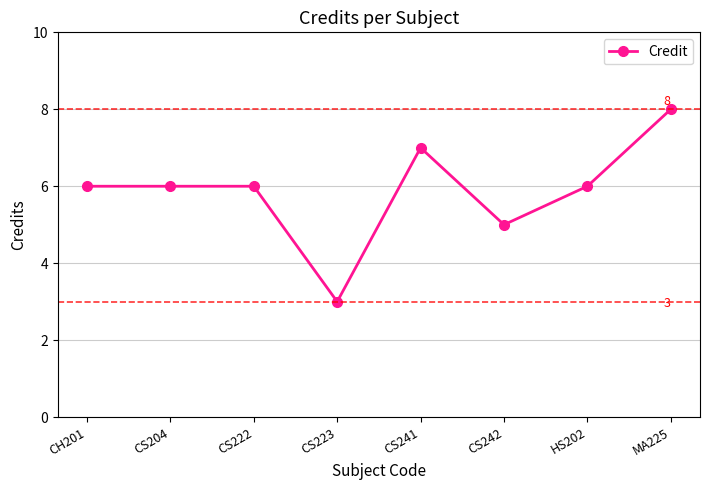

Is it true that the value at CS223 is 1?

False